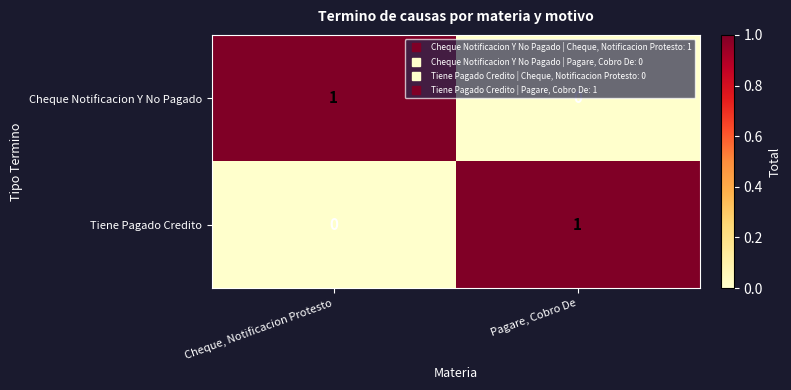

At which label is Tiene Pagado Credito closest to 0?

Cheque, Notificacion Protesto